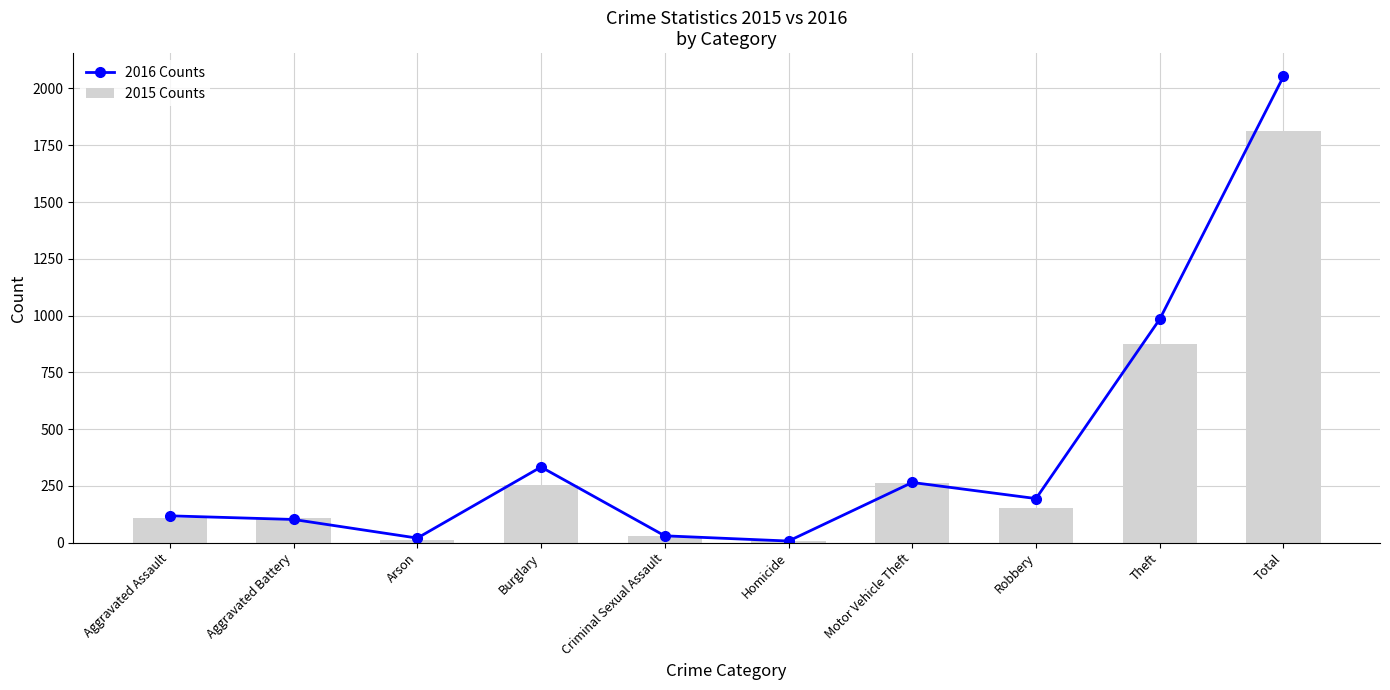

What is the difference between the second highest and second lowest values in the 2016 Counts series?

964